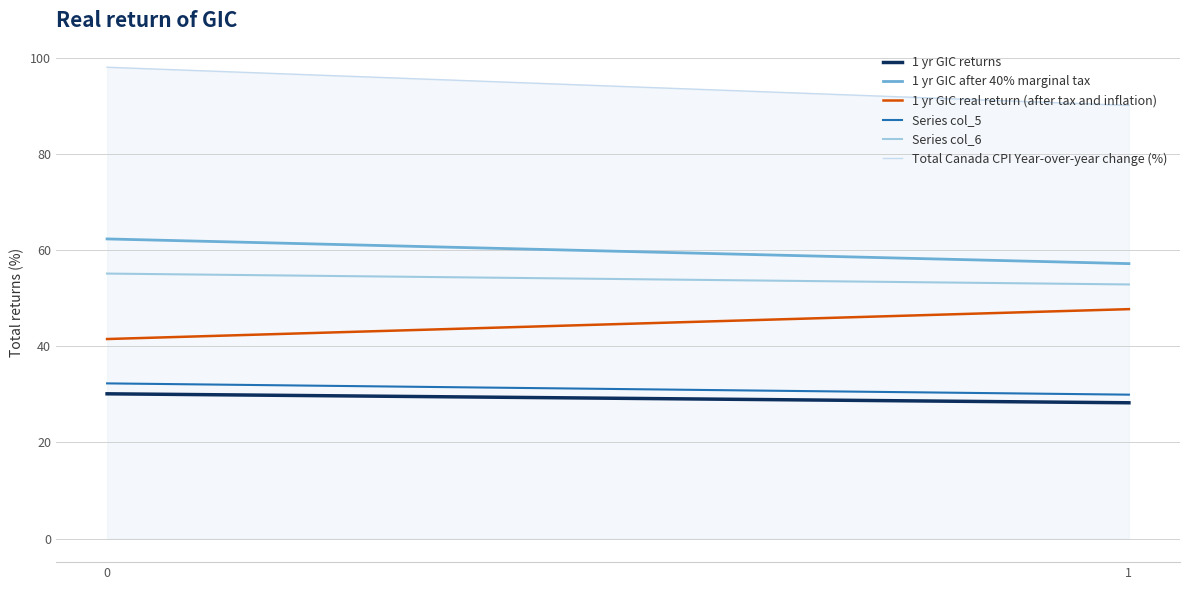

What is the minimum value shown in the chart?

90.1